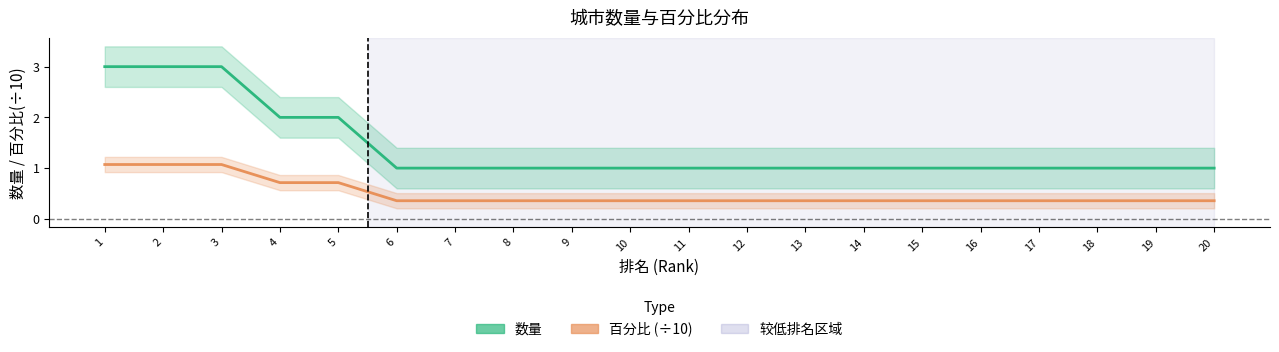

Reading left to right, what are all the values shown in this chart?

数量: 3.0	3.0	3.0	2.0	2.0	1.0	1.0	1.0	1.0	1.0	1.0	1.0	1.0	1.0	1.0	1.0	1.0	1.0	1.0	1.0
百分比 (÷10): 1.1	1.1	1.1	0.7	0.7	0.4	0.4	0.4	0.4	0.4	0.4	0.4	0.4	0.4	0.4	0.4	0.4	0.4	0.4	0.4